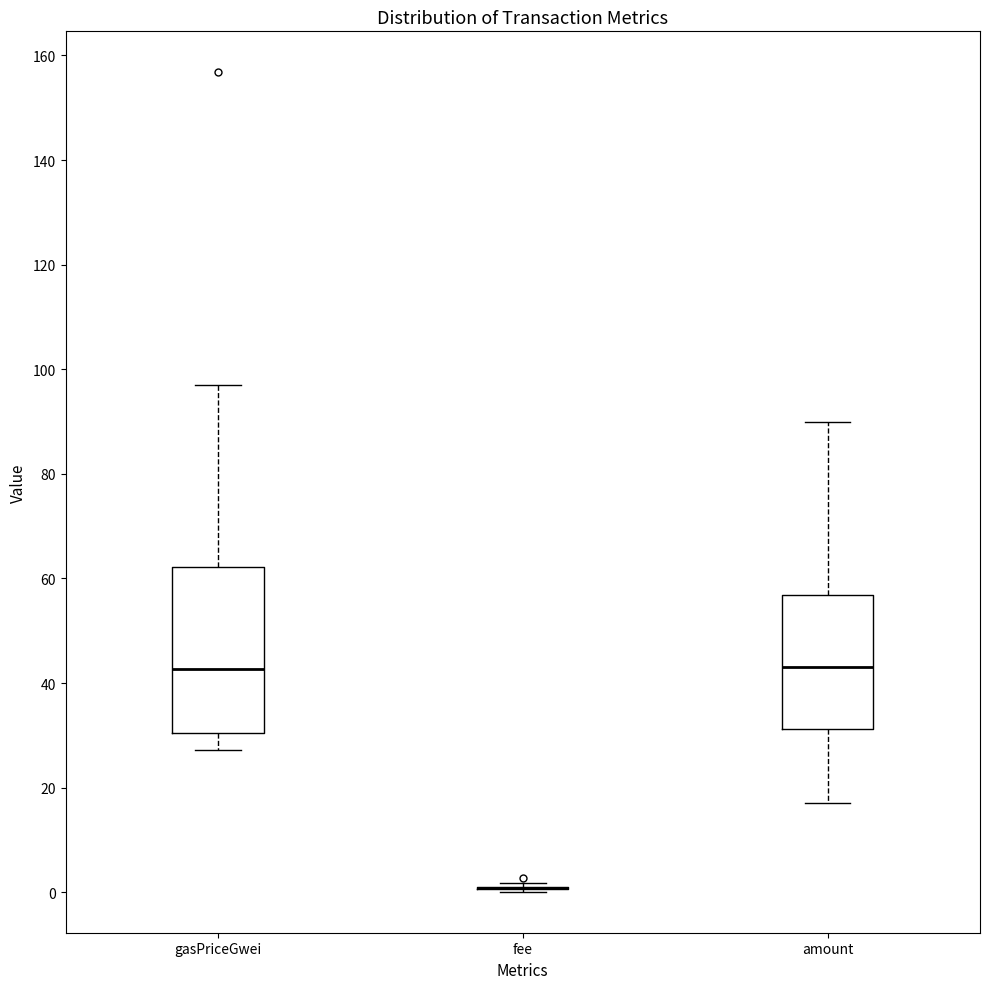

Reading left to right, transcribe this box plot: for each box, give where its median line is, the range the box spans, and where its two whiskers end, as read against the y-axis. The values are not printed on the chart, so give them approximately, as read against the axis.

gasPriceGwei: median 42, box 30 to 62, whiskers 28 to 96
fee: box collapsed to a line at 0, whiskers 0 to 2
amount: median 44, box 32 to 56, whiskers 18 to 90